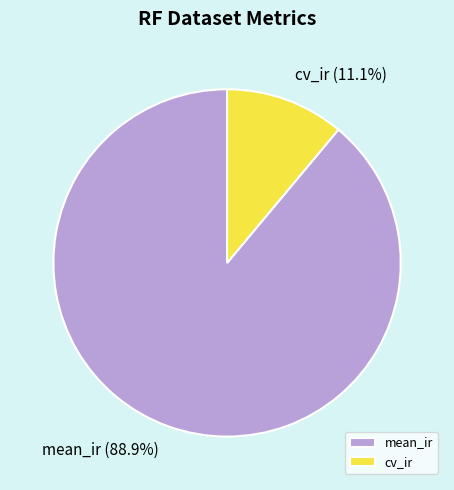

Between mean_ir and cv_ir, which is larger?

mean_ir